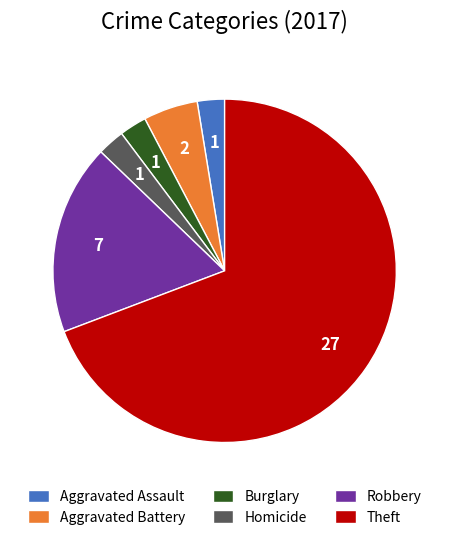

Does any single category account for the majority?

Yes